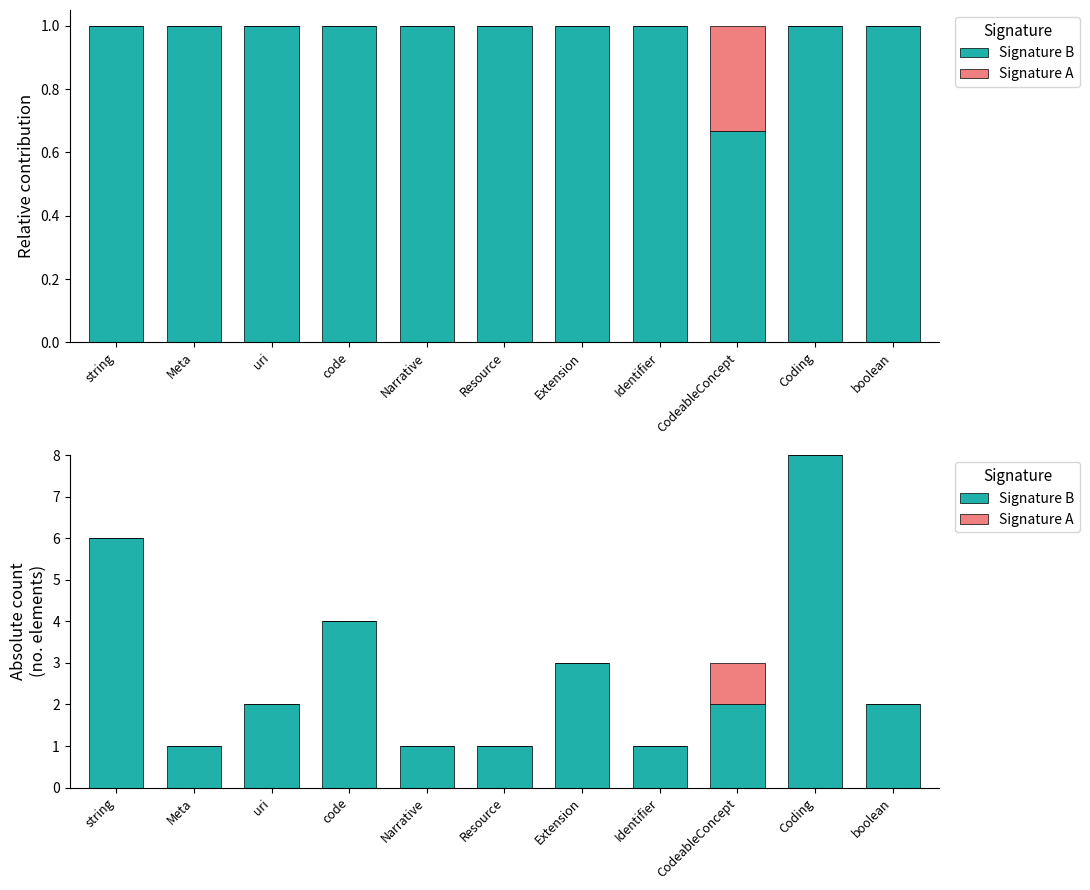

What are all the series names shown in the legend?

Signature B, Signature A